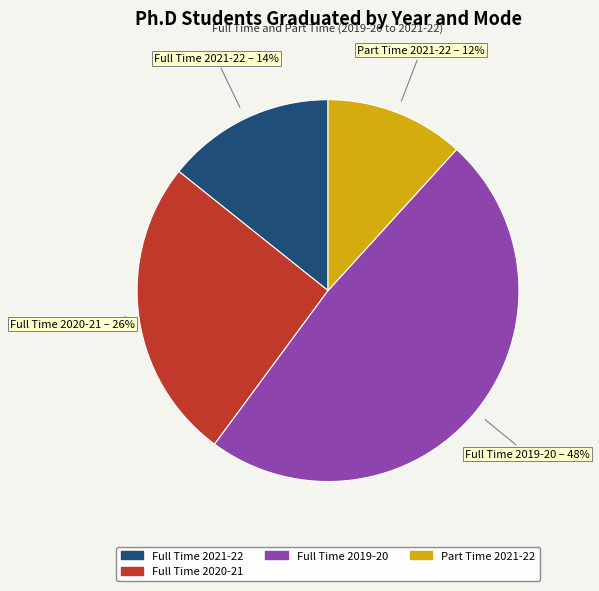

Is there a majority slice in this chart?

No